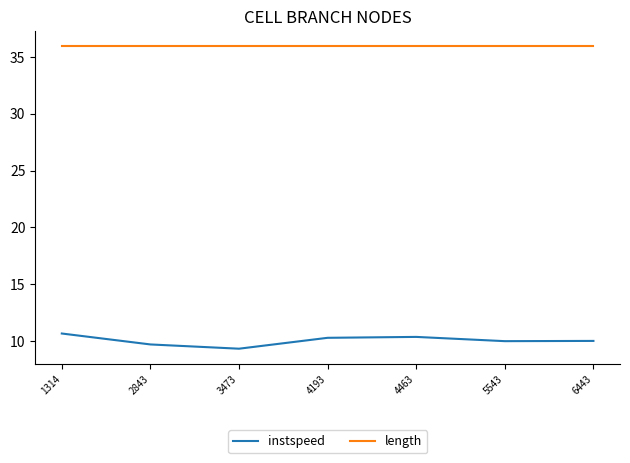

What value does the length series have at 1314?

35.9